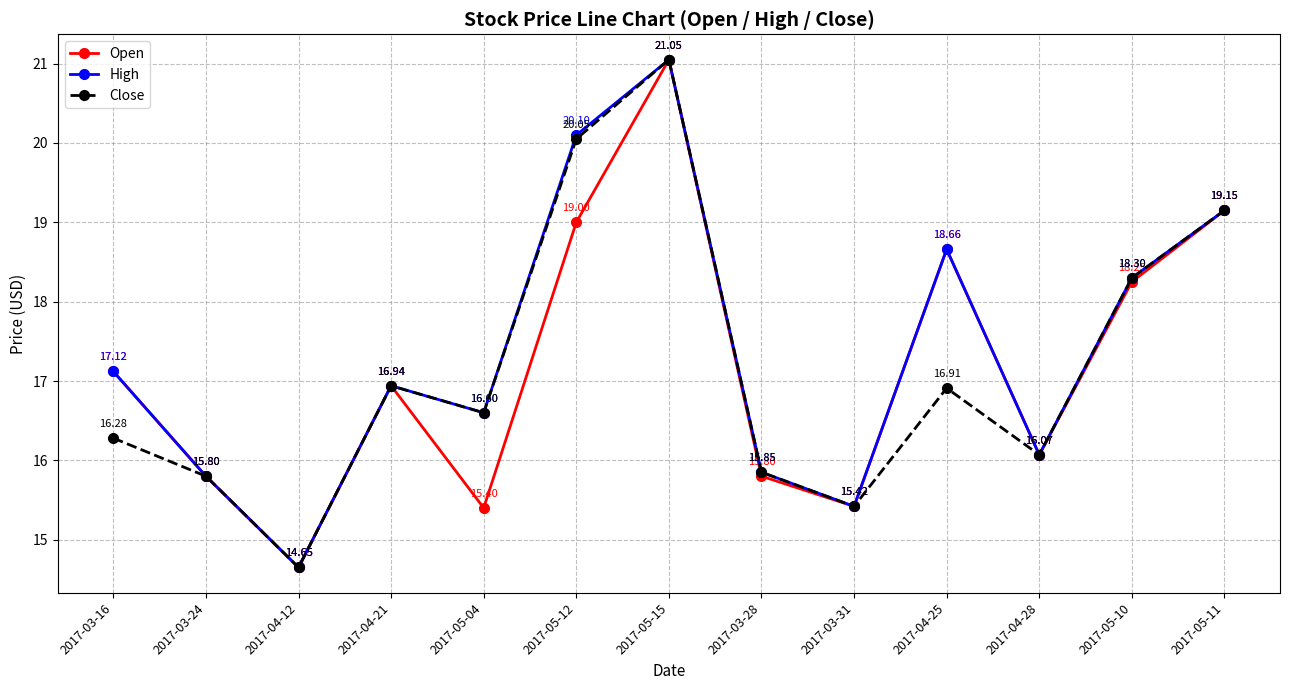

What is the sum of the High values at 2017-05-10 and 2017-03-31?

33.7